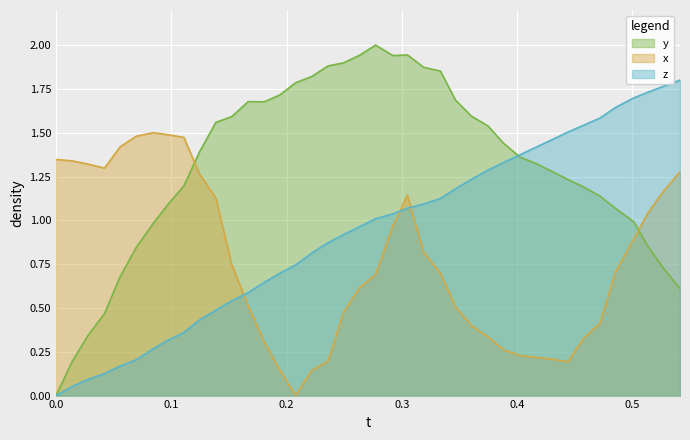

Rank the series by their average value, from highest to lowest.

y, z, x